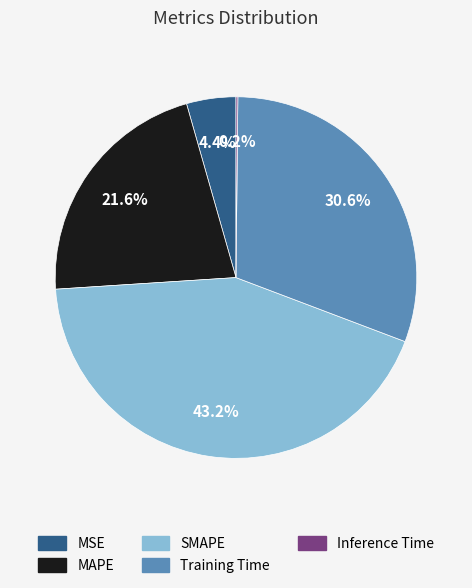

What is the largest slice in the pie chart?

SMAPE